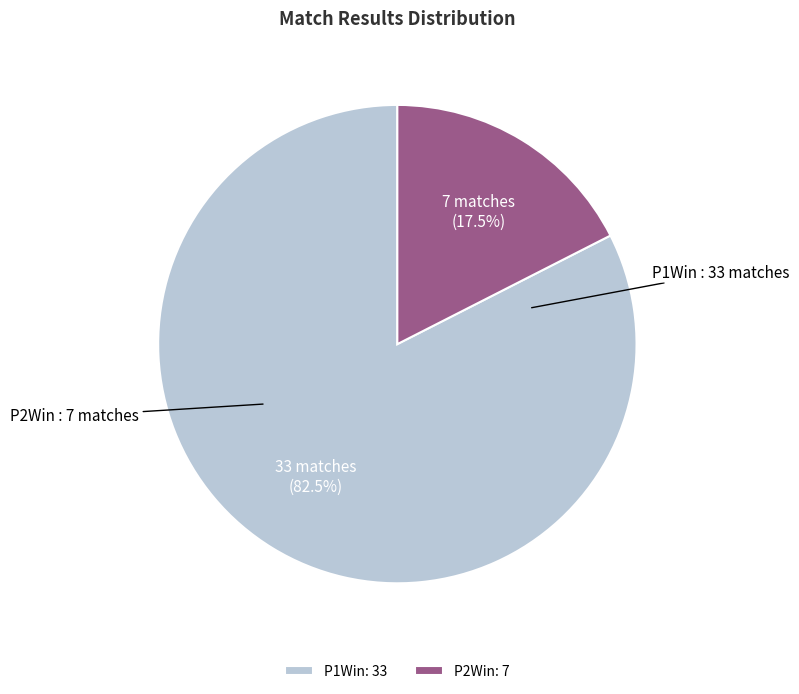

Is it true that P1Win is 77% of the pie?

False